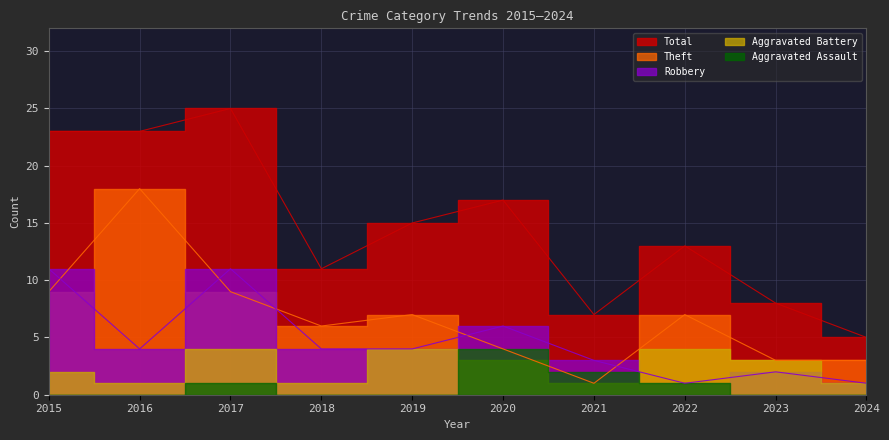

At how many categories does at least one series exceed 20?

3